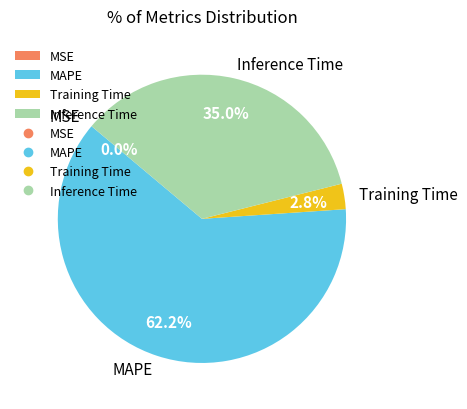

What percentage is the Training Time slice, to the nearest percent?

3%